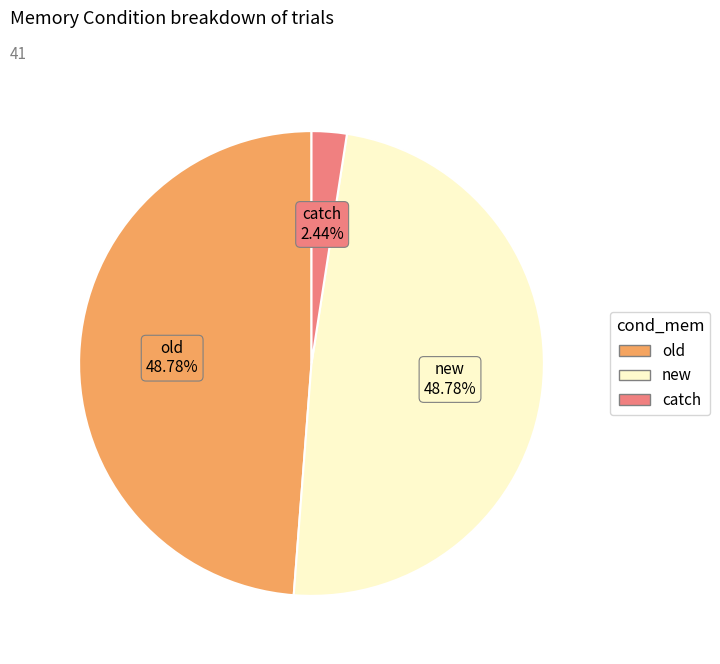

Approximately how many times larger is the value at old compared to catch?

20.0